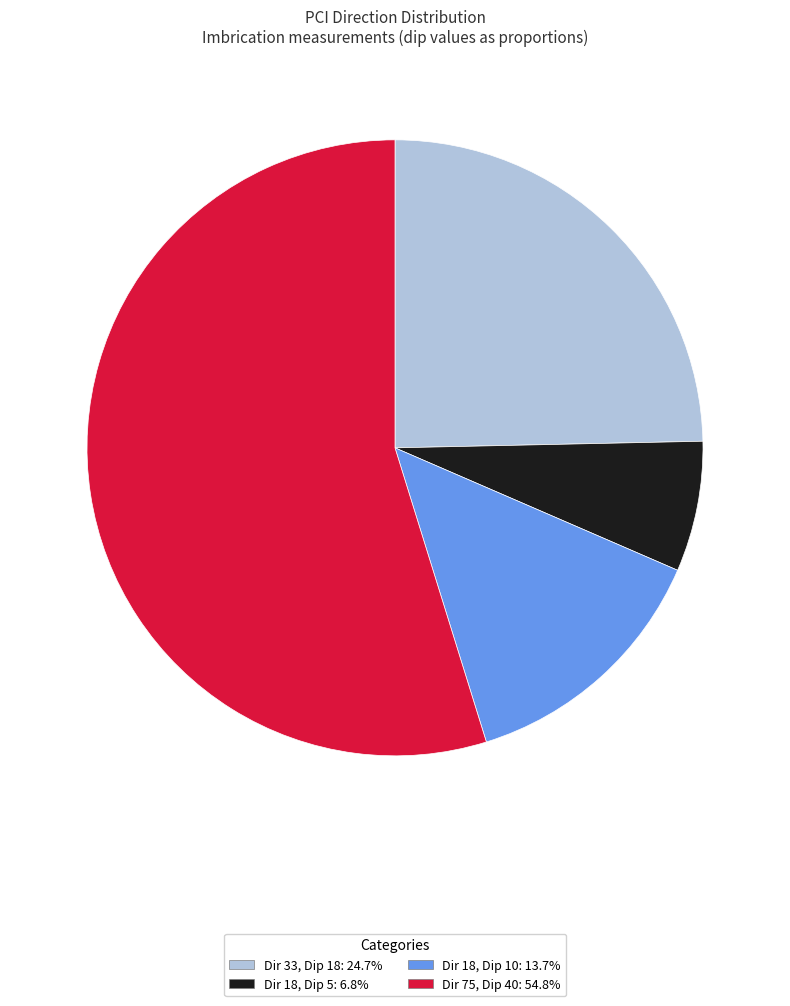

How many segments does this pie chart have?

4